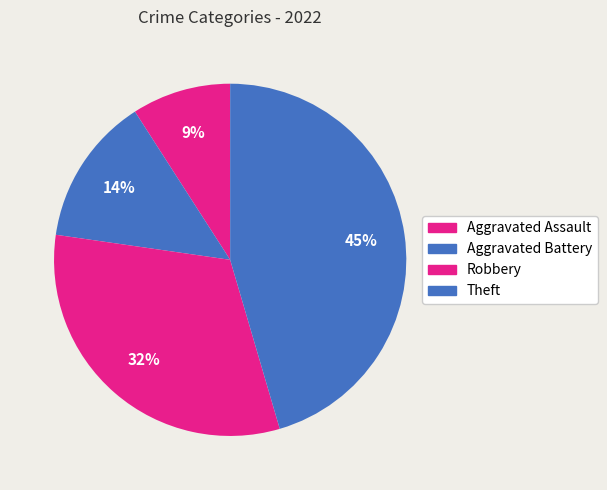

The Aggravated Battery slice represents 3% of the pie. True or false?

False